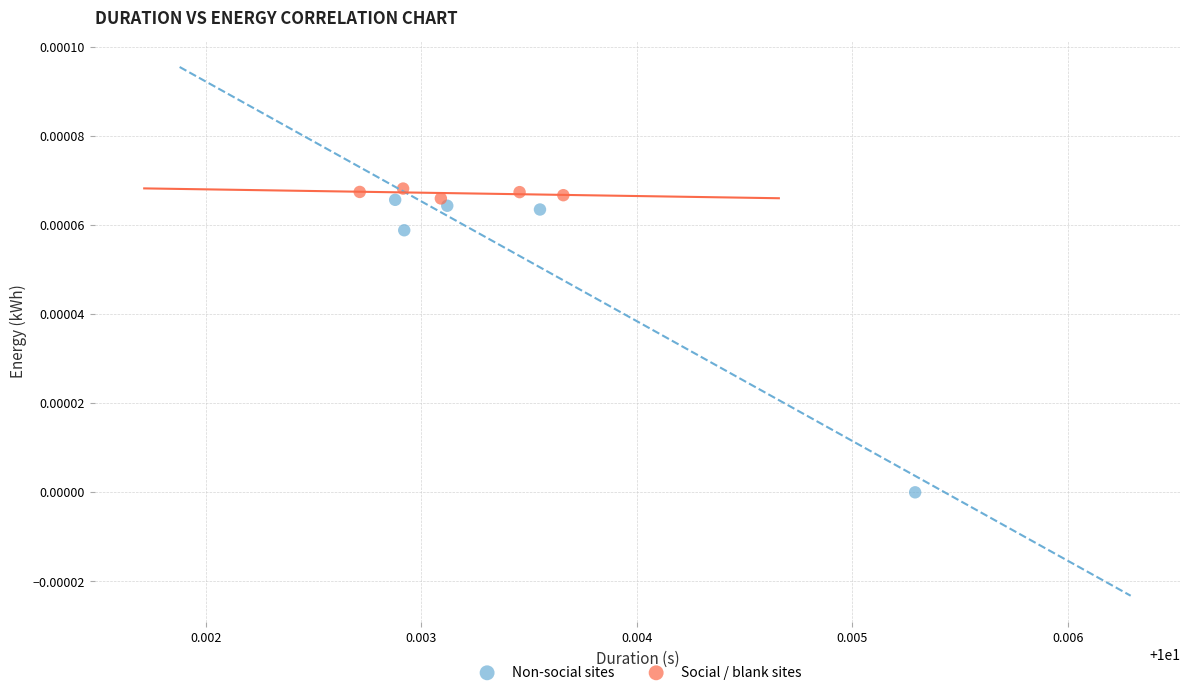

Which series has the largest Y range (max minus min)?

Non-social sites